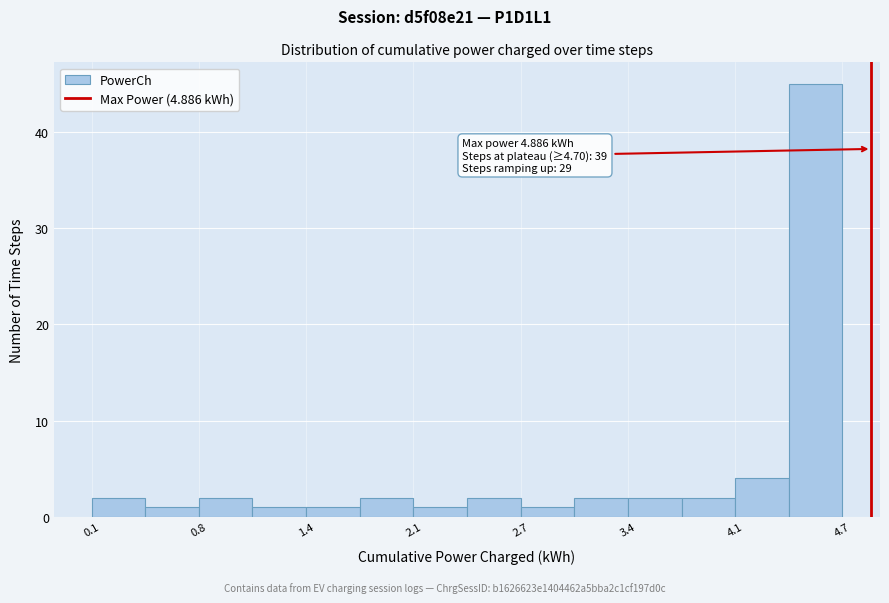

Around what value on the x-axis is the tallest bar? Give the approximate position of its centre, as read against the axis.

4.5